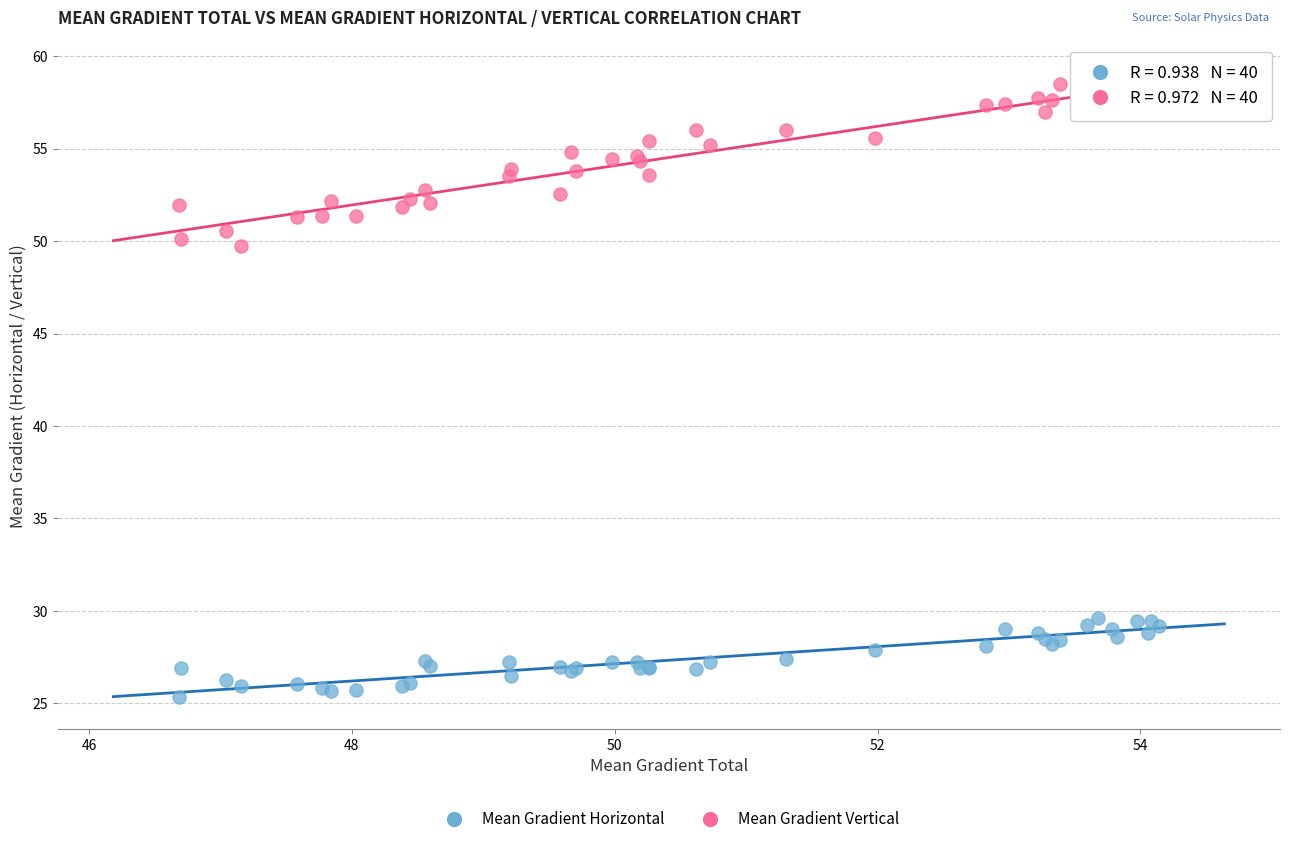

Across all series, what Y value is closest to 41?

49.7